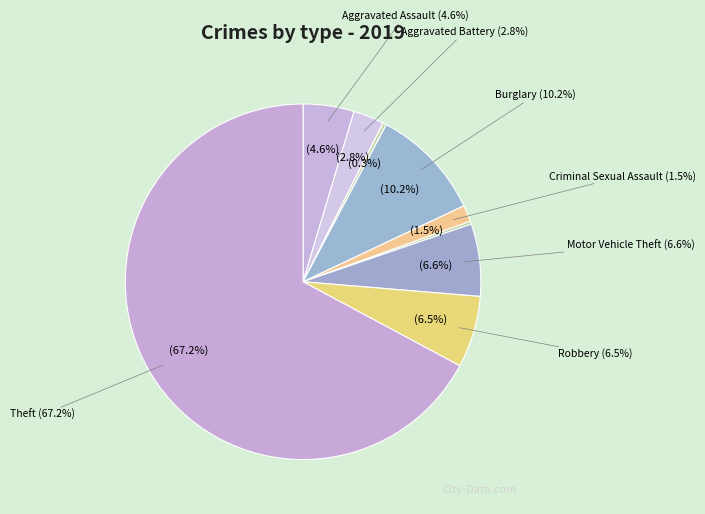

To the nearest percent, what portion does Aggravated Assault represent?

5%